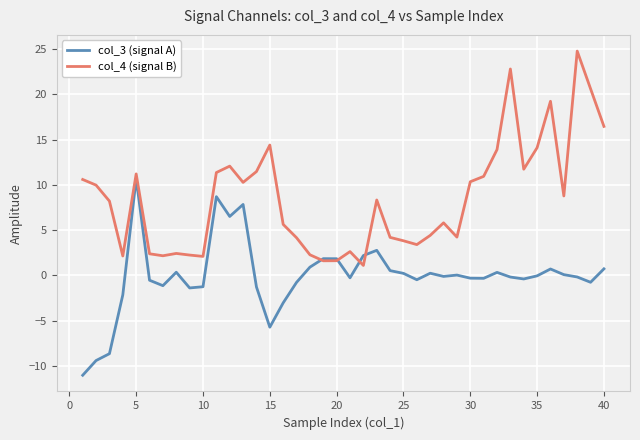

At how many categories does at least one series exceed 19?

4